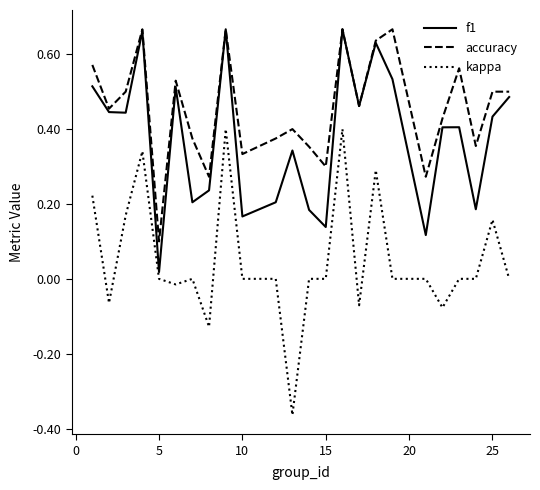

List the series in order of their overall mean, highest first.

accuracy, f1, kappa